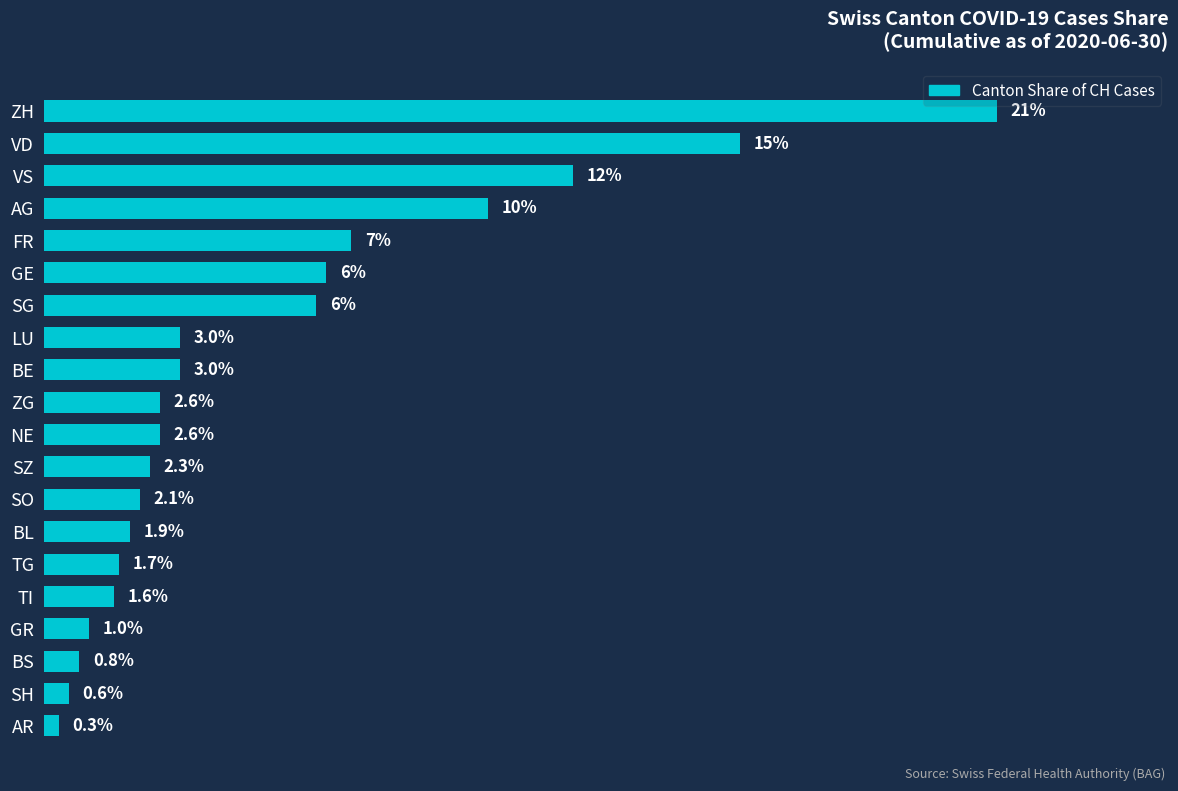

At which label is the value closest to 10?

AG